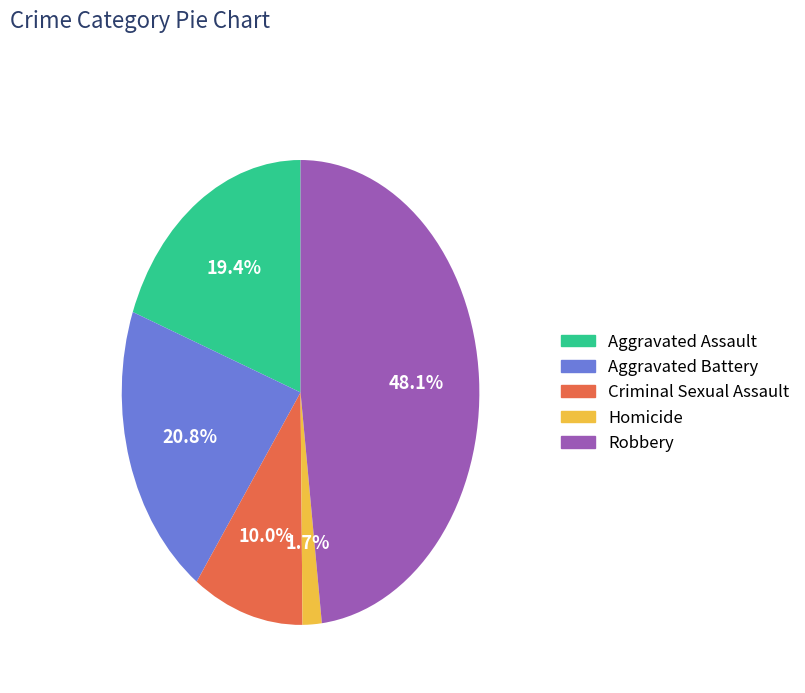

How much of the chart is everything except Robbery?

51.9%